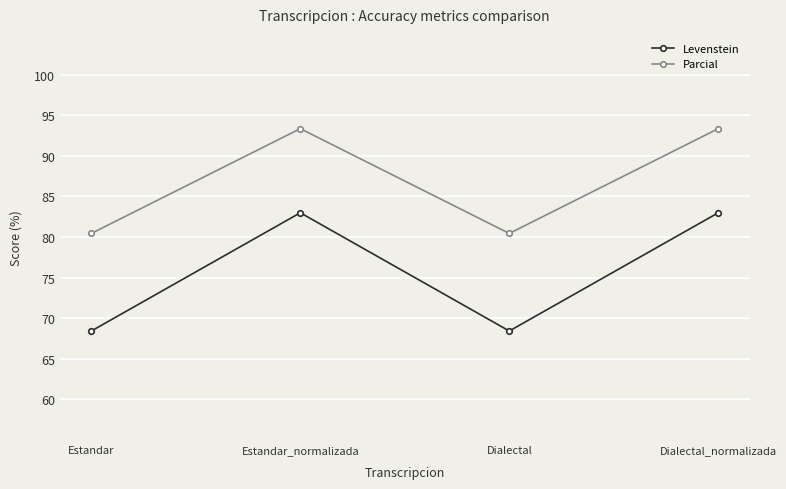

What is the difference between the highest and lowest values at Dialectal?

12.0